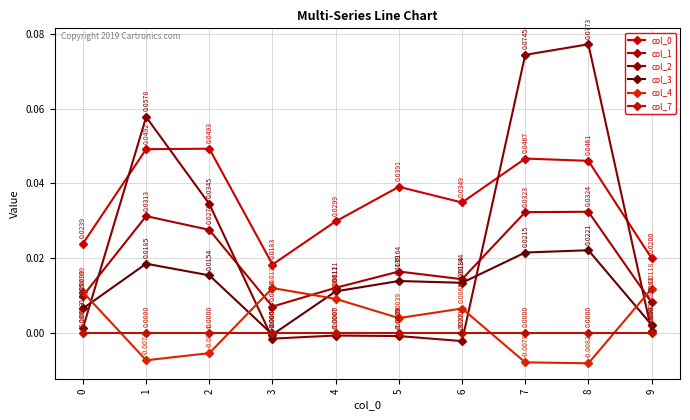

Rank the series at 0 from highest to lowest value.

col_0, col_4, col_1, col_3, col_2, col_7